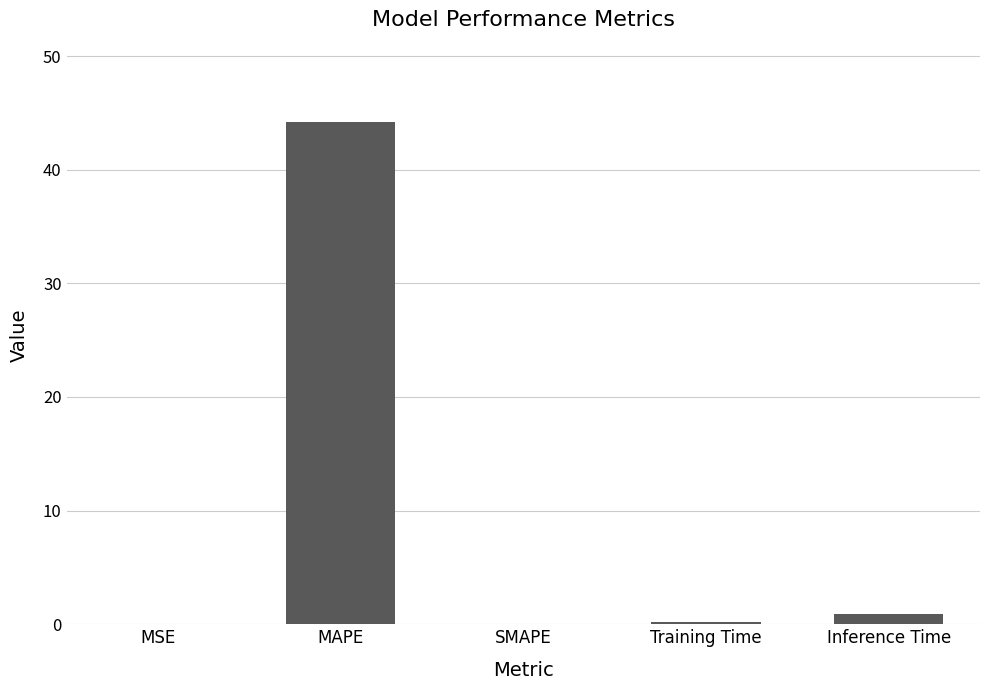

Read the value at Training Time.

0.2